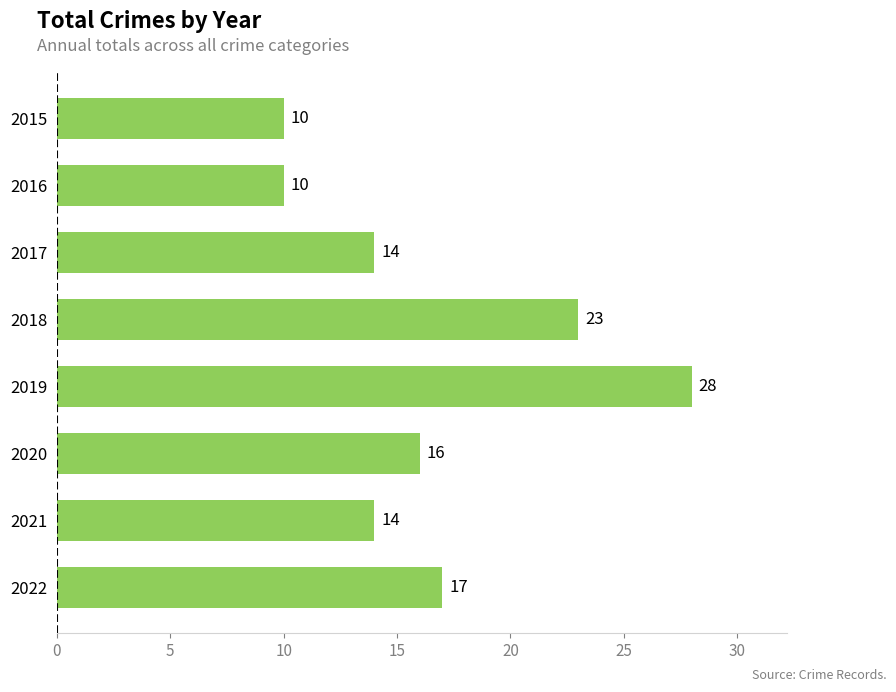

Are the bars horizontal?

Yes